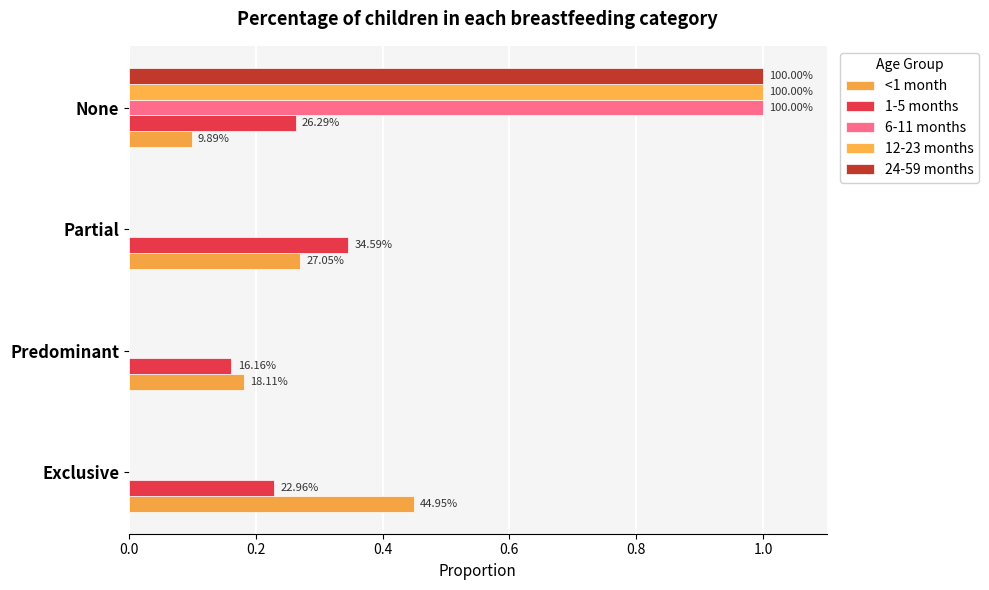

Reading right to left, extract all data points from this chart.

<1 month: 0.1	0.3	0.2	0.4
1-5 months: 0.3	0.3	0.2	0.2
6-11 months: 1.0	0.0	0.0	0.0
12-23 months: 1.0	0.0	0.0	0.0
24-59 months: 1.0	0.0	0.0	0.0